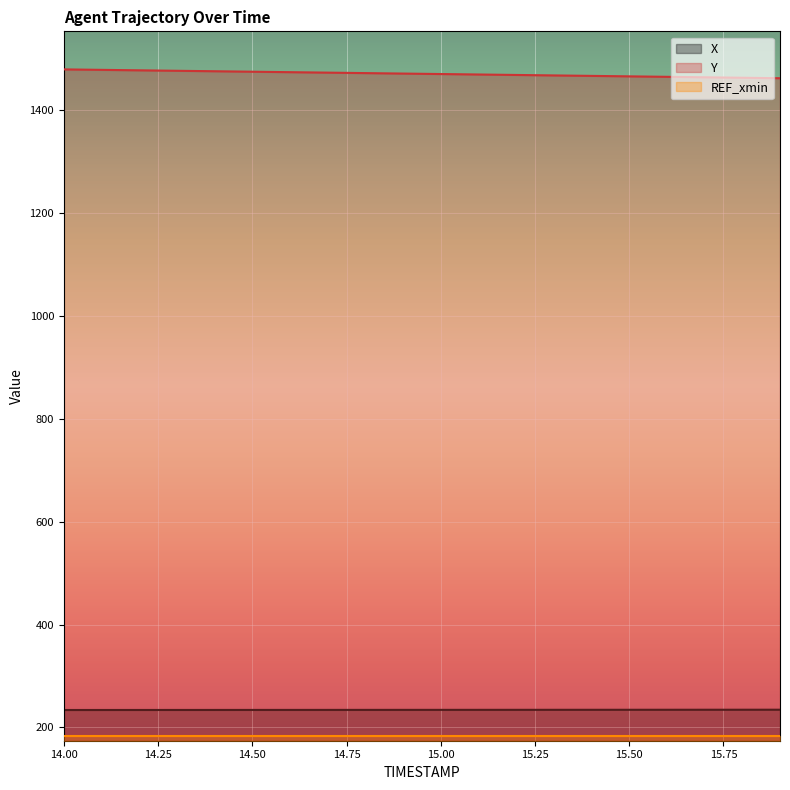

What is the greatest value displayed?

1479.0